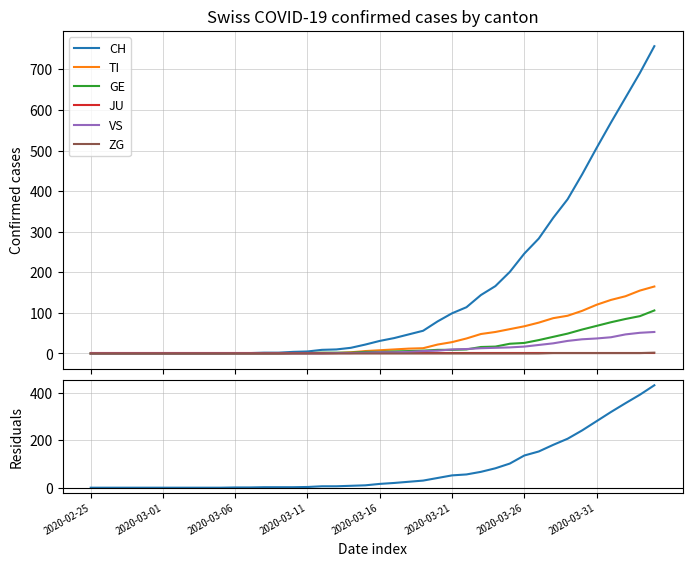

How many values in the VS series exceed 3?

18